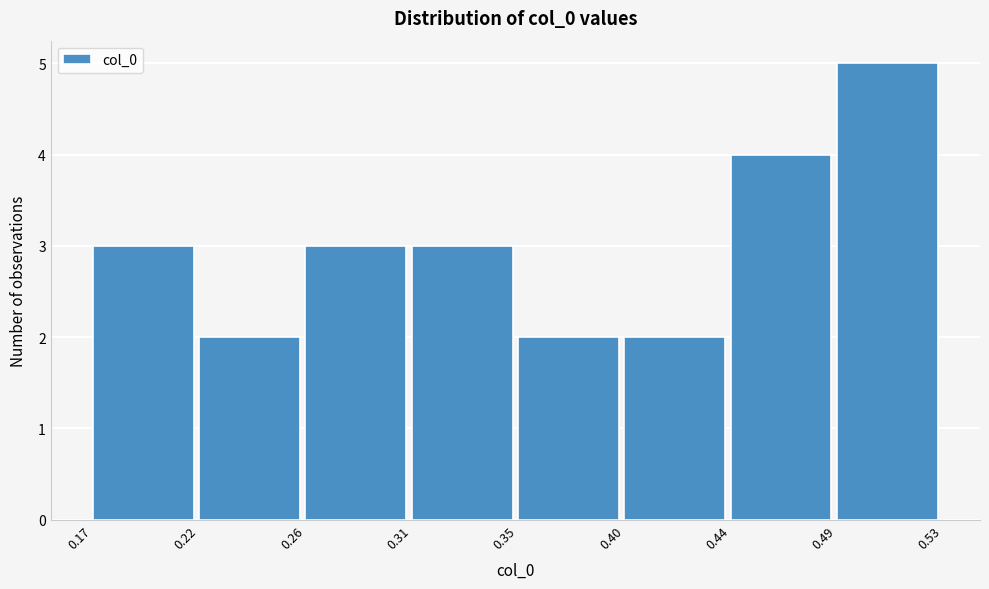

Reading right to left, extract all data points from this chart.

5	4	2	2	3	3	2	3